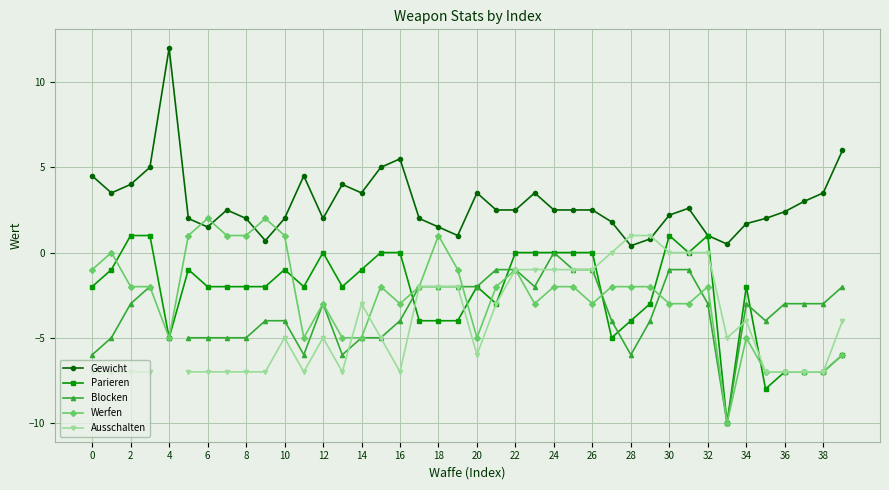

Count the number of categories in the chart.

40